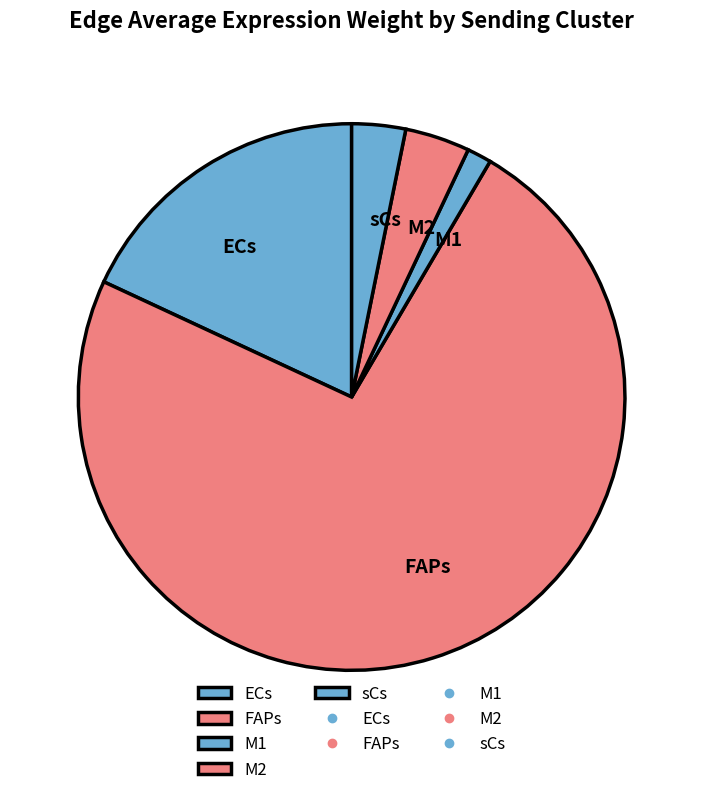

What is the largest slice in the pie chart?

FAPs